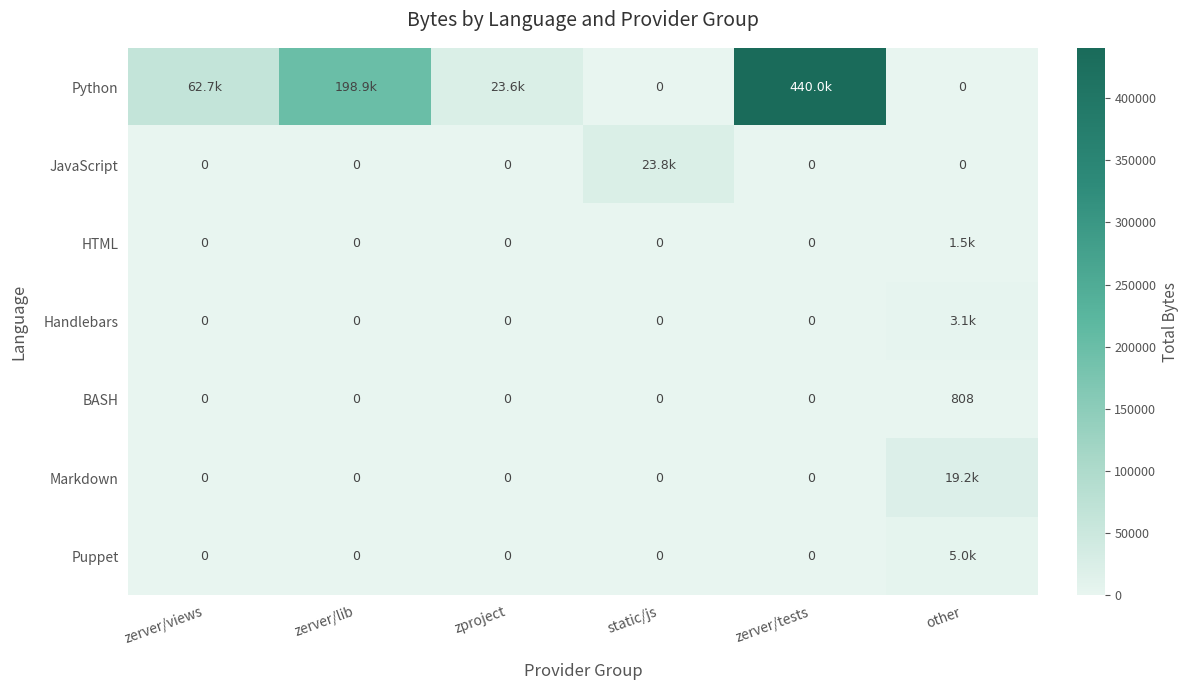

Which has a higher value, zproject or zerver/tests?

zerver/tests